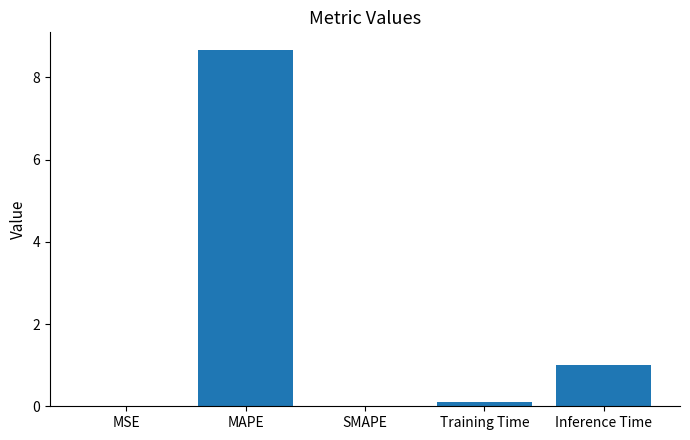

Which label corresponds to the largest value in the chart?

MAPE